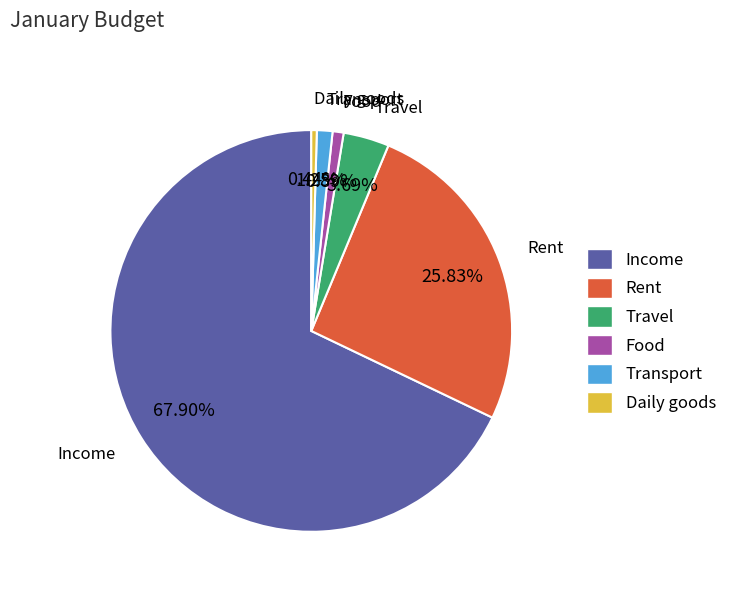

Is it true that Travel is 4% of the pie?

True